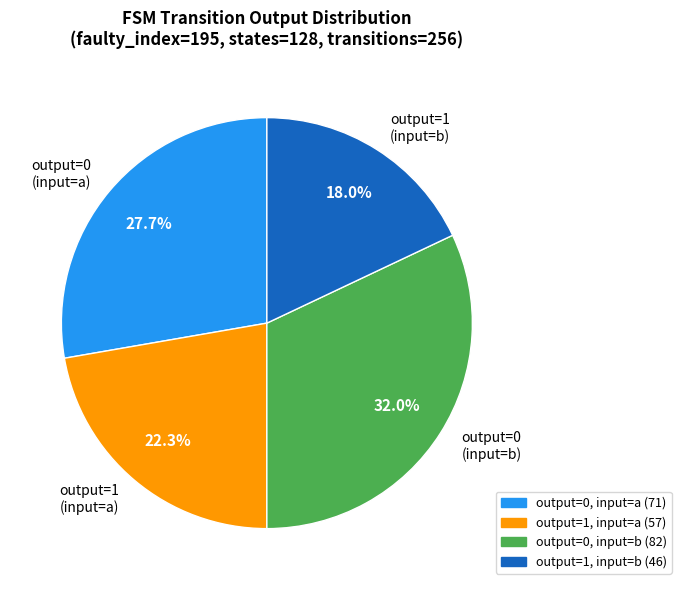

How many segments does this pie chart have?

4